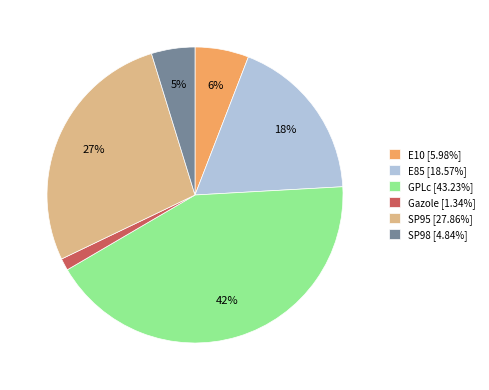

To the nearest percent, what portion does GPLc represent?

42%